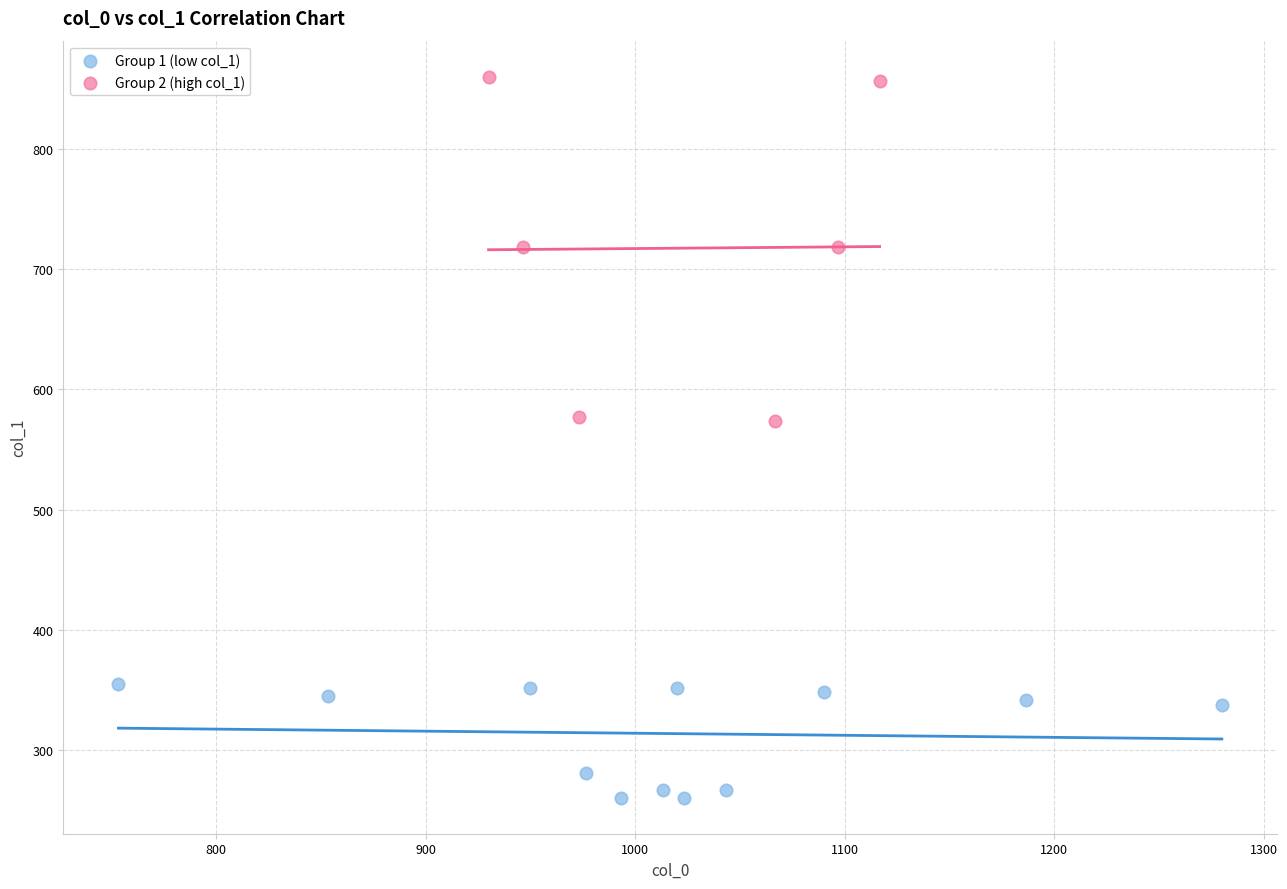

Which series contains the highest Y value?

Group 2 (high col_1)